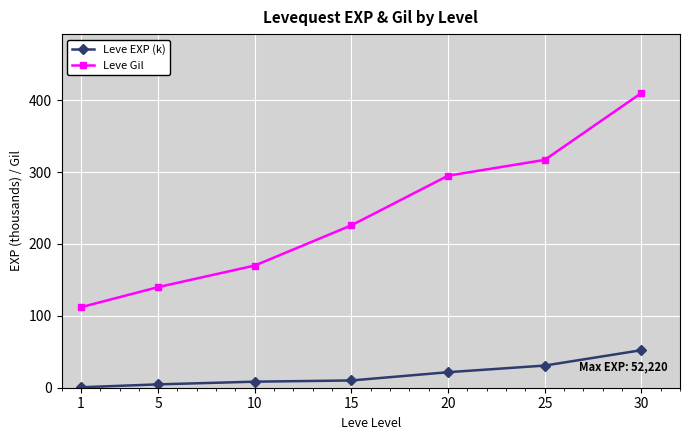

What is the greatest value displayed?

410.0